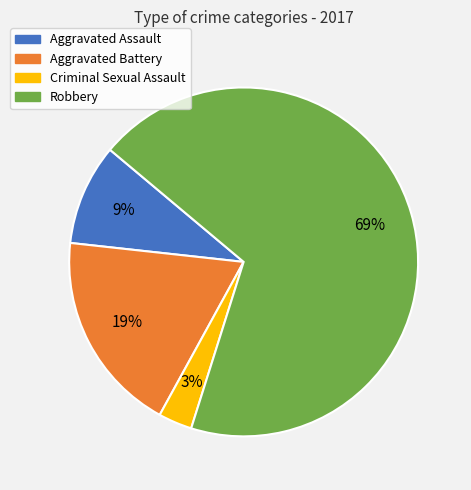

Rank the categories by value from highest to lowest.

Robbery, Aggravated Battery, Aggravated Assault, Criminal Sexual Assault